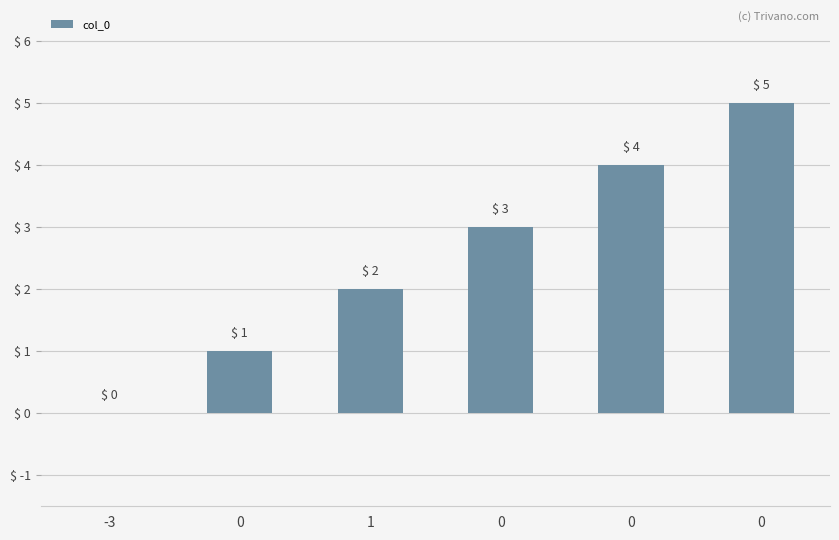

What is the sum of the values at 1 and 0?

7